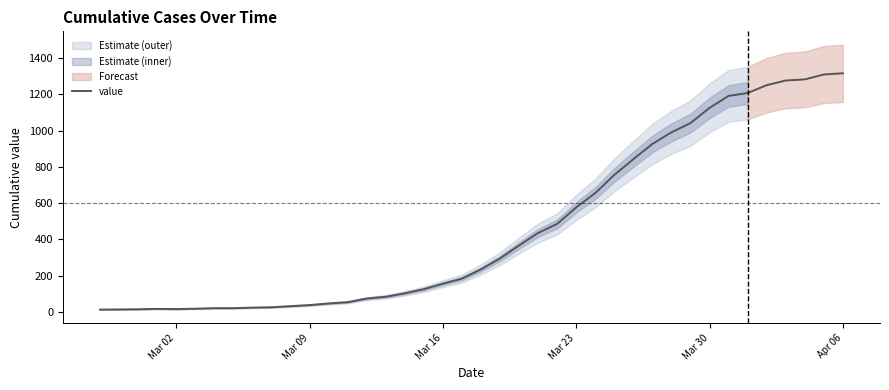

What is the highest value of the value series?

1317